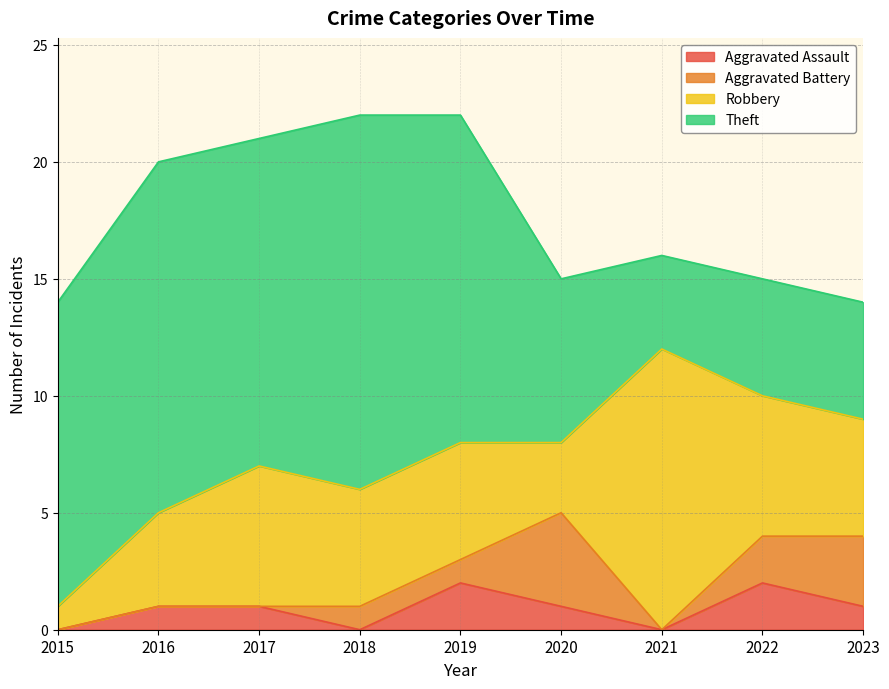

Between 2021 and 2016, which is larger?

2016